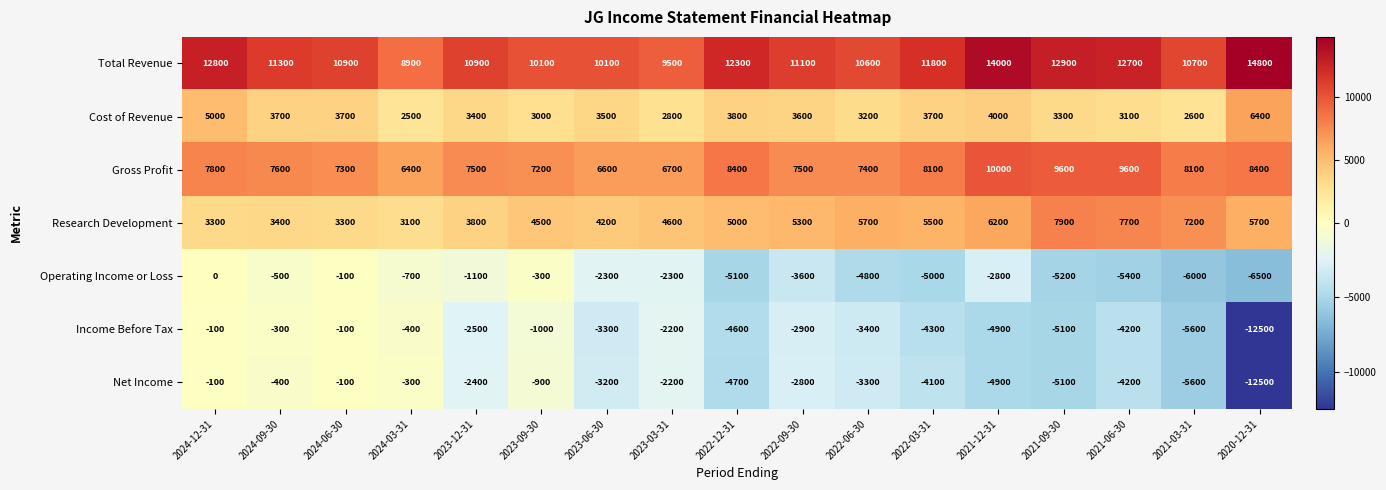

What is the difference between the Cost of Revenue values at 2020-12-31 and 2023-03-31?

3600